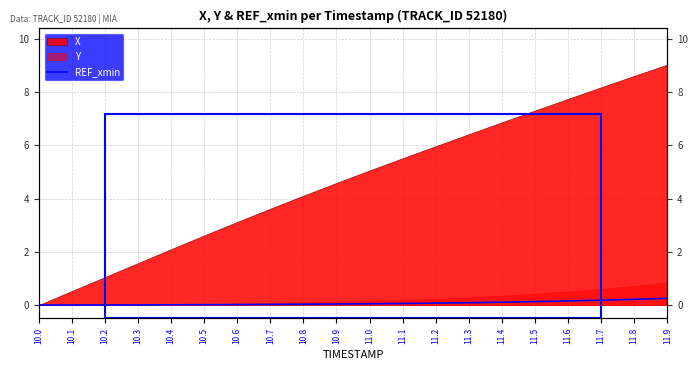

List the labels in order of value, smallest first.

10.0, 10.1, 10.2, 10.3, 10.4, 10.5, 10.6, 10.7, 10.8, 10.9, 11.0, 11.1, 11.2, 11.3, 11.4, 11.5, 11.6, 11.7, 11.8, 11.9